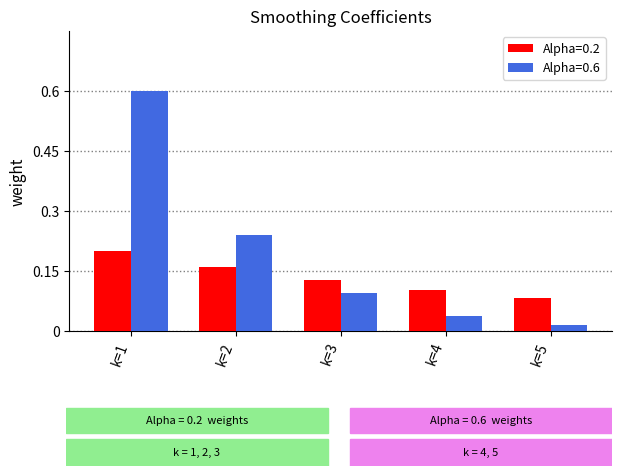

What is the sum of the Alpha=0.2 values at k=1 and k=4?

0.3